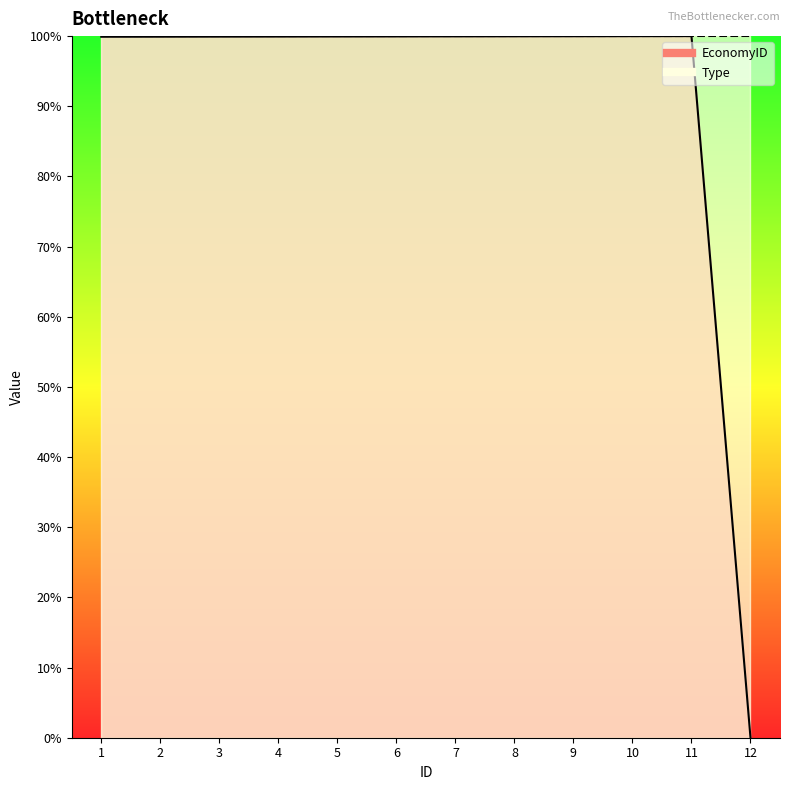

How many lines are shown in the chart?

1